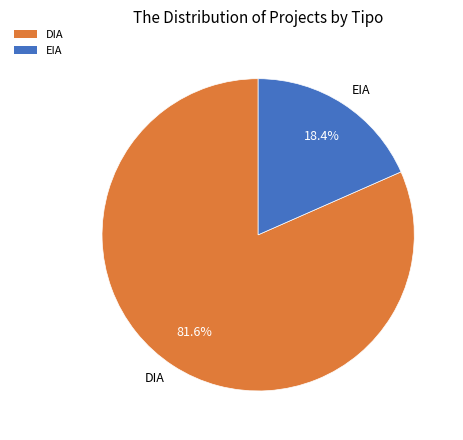

The EIA slice represents 28% of the pie. True or false?

False